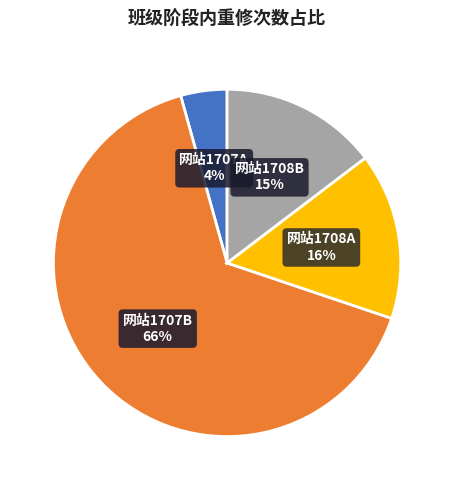

How many slices are in this pie chart?

4